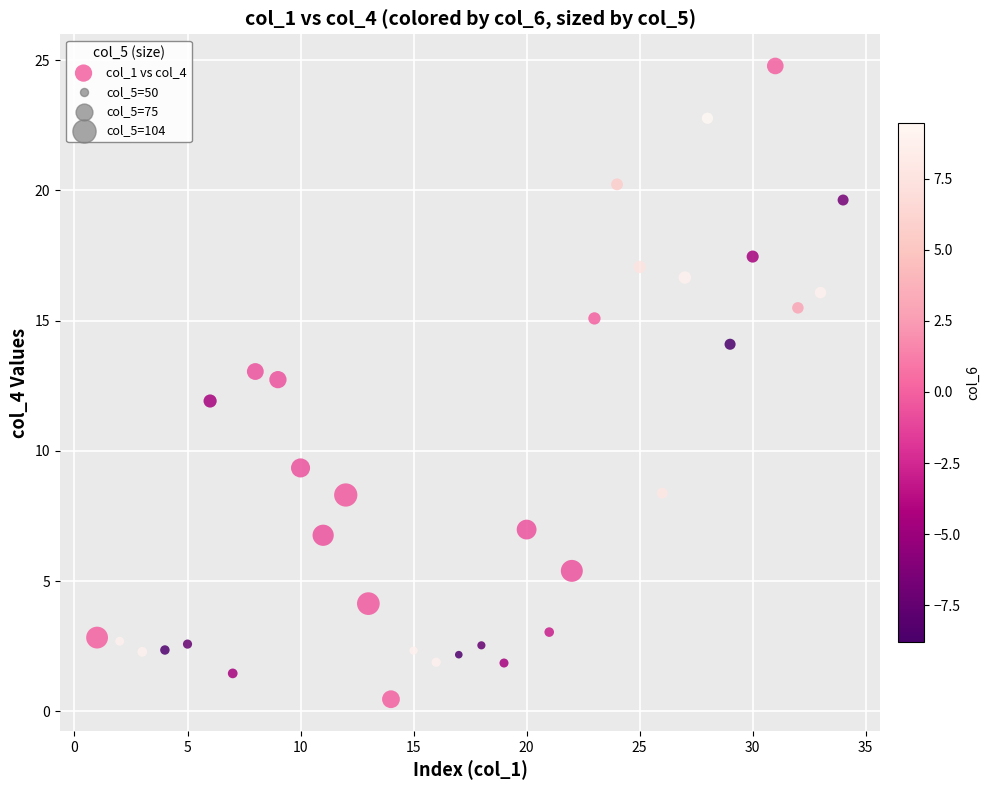

What is the range of X values (max minus min)?

33.0